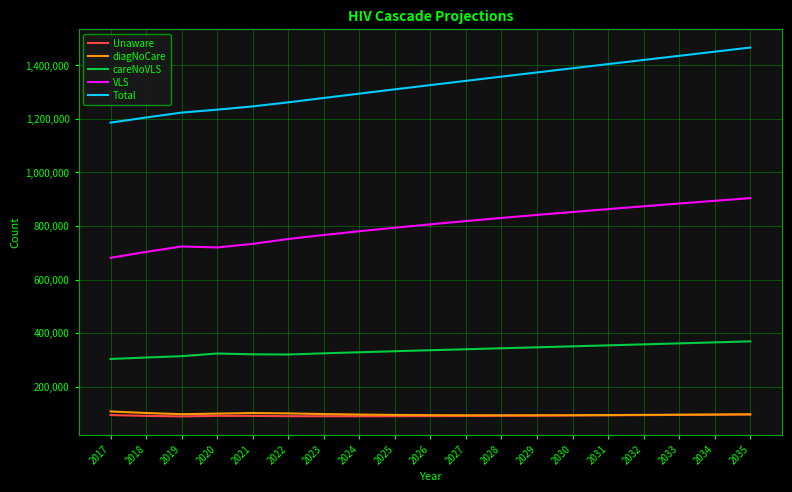

What is the total value across all series at 2034?

2902310